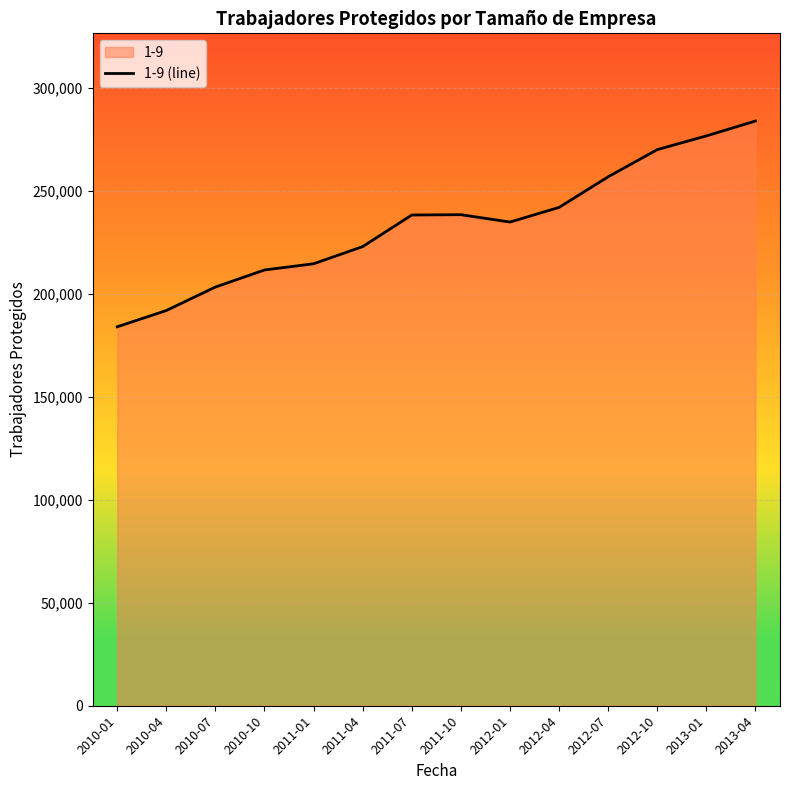

What is the average value?

233409